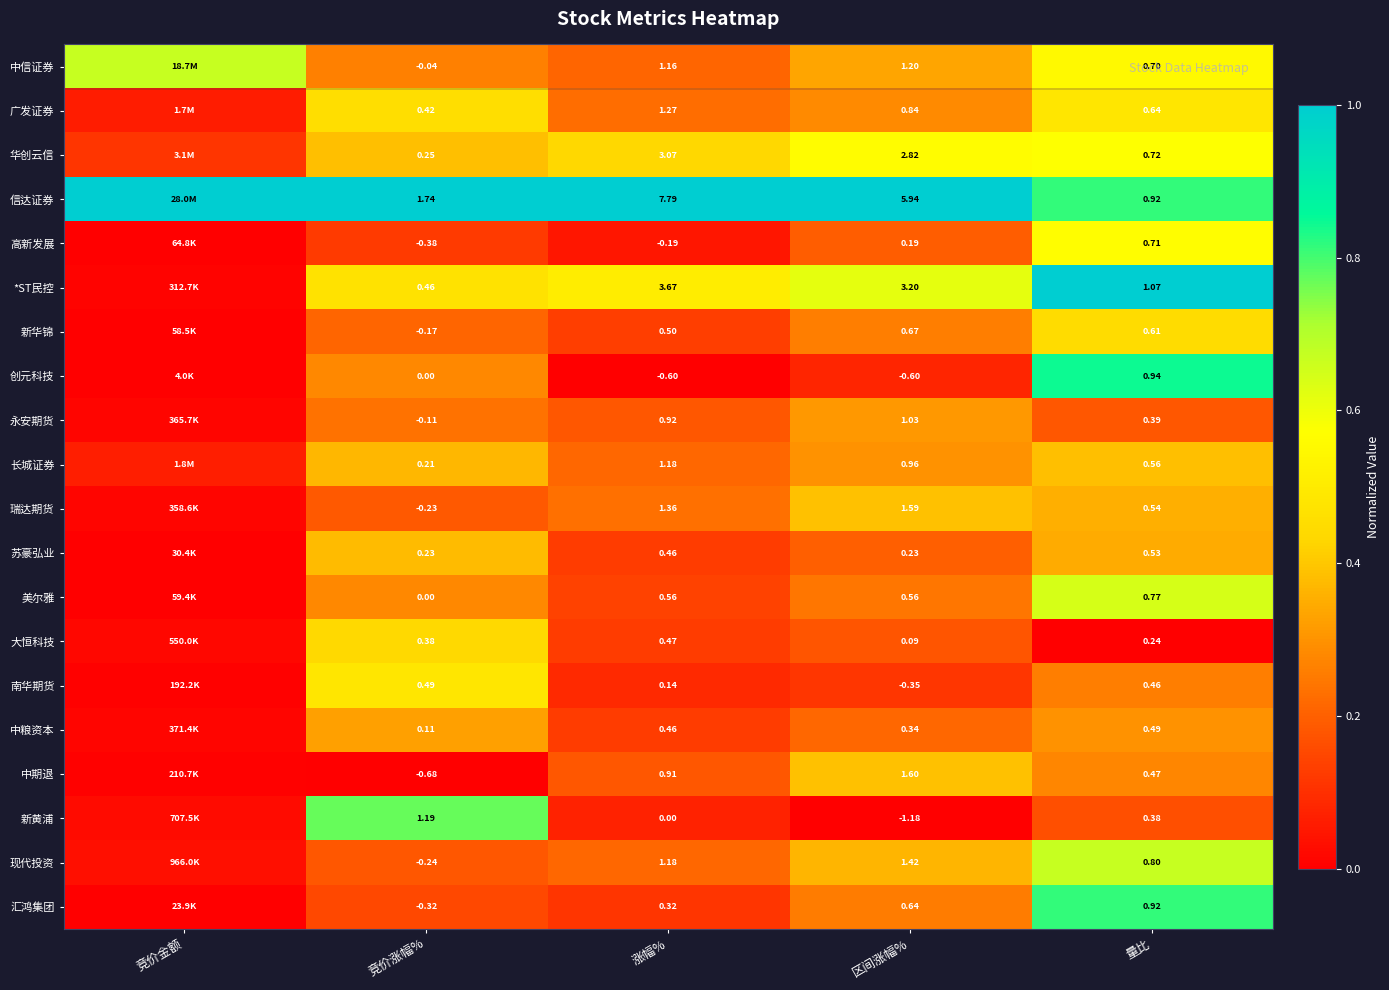

Which series changed the most between 涨幅% and 区间涨幅%?

信达证券